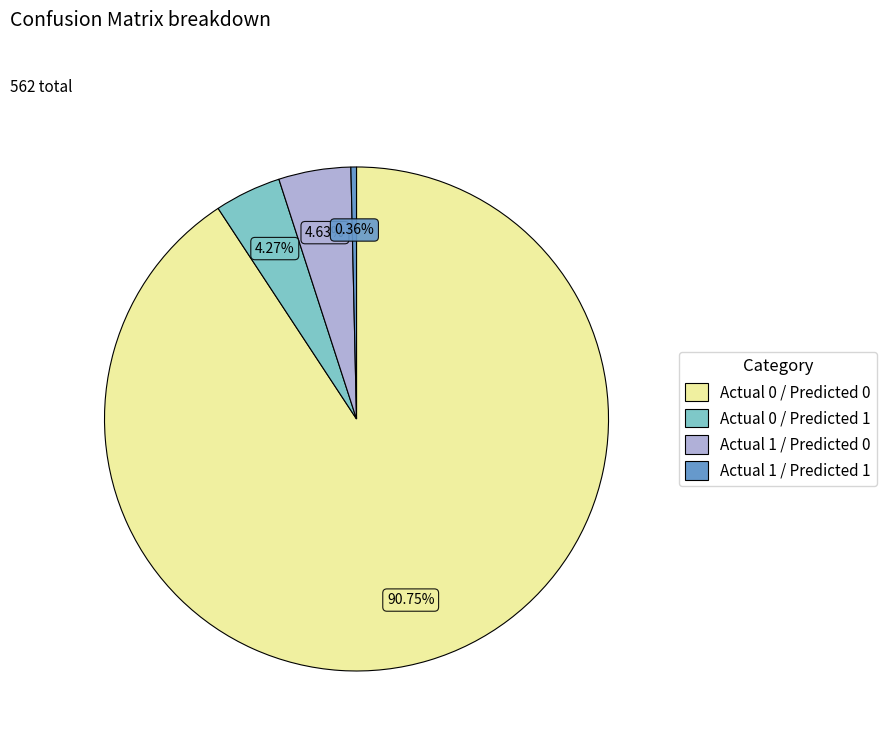

How many slices are in this pie chart?

4